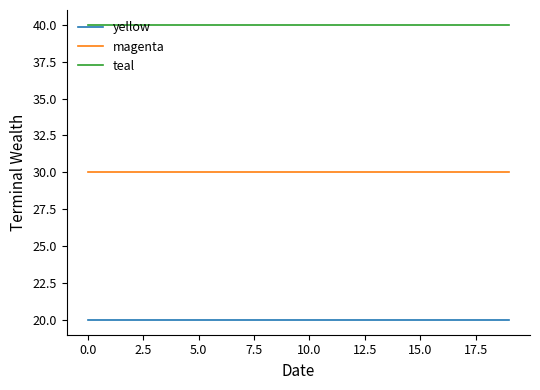

What is the smallest value displayed?

20